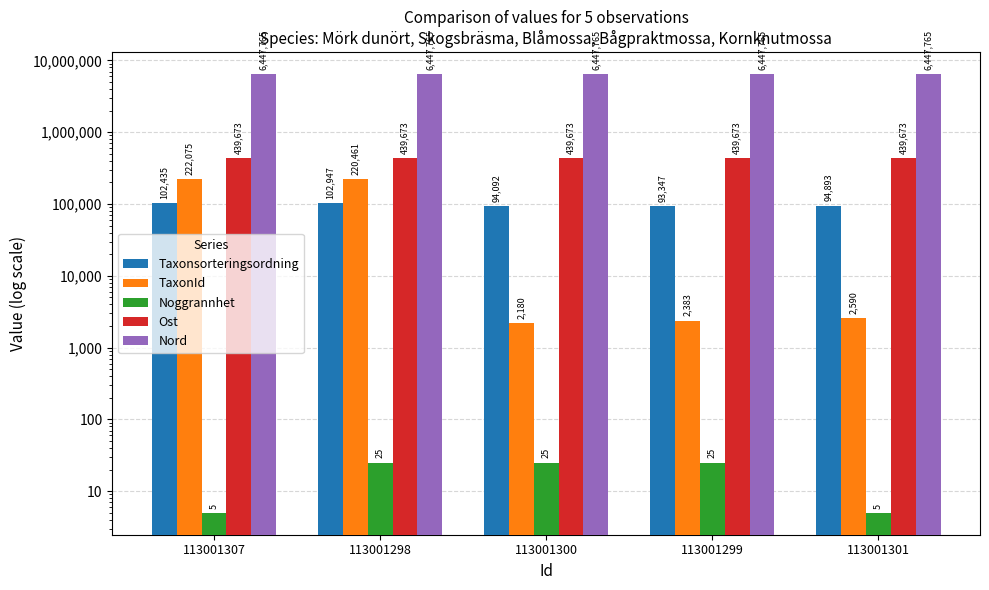

Which series has the largest total across all categories?

Nord